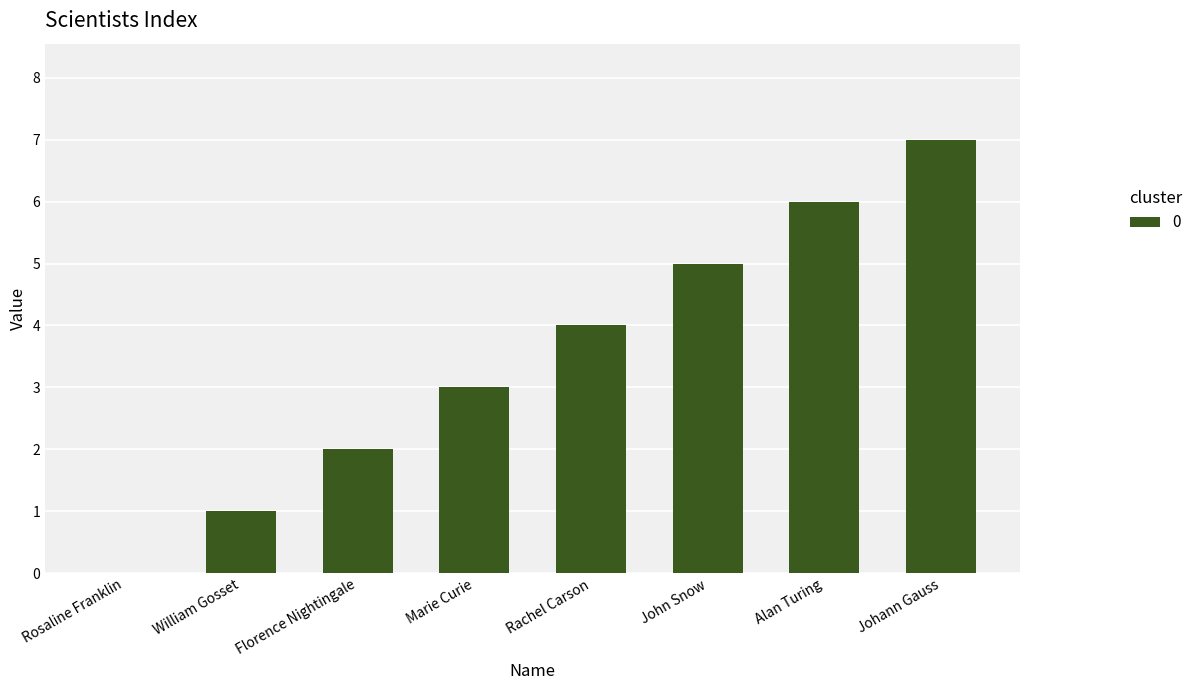

What is the sum of all values?

28